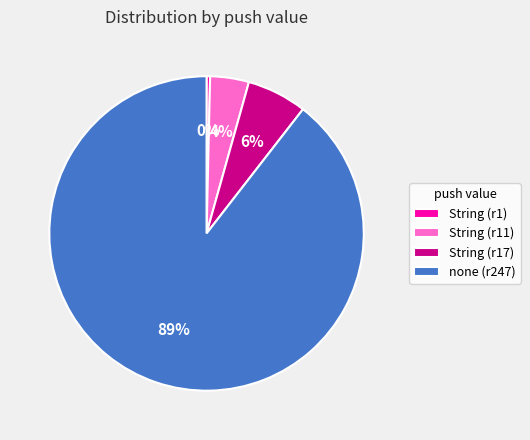

To the nearest percent, what portion does String (r17) represent?

6%